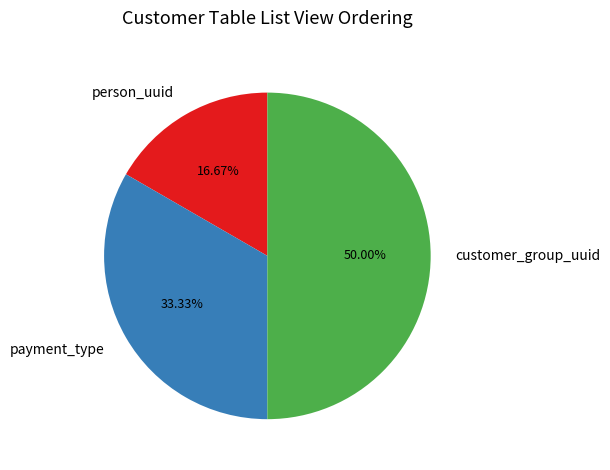

The customer_group_uuid slice represents 40% of the pie. True or false?

False